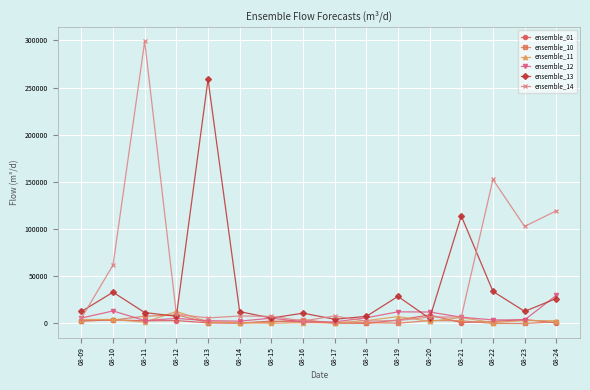

Which series has the widest spread of values?

ensemble_14